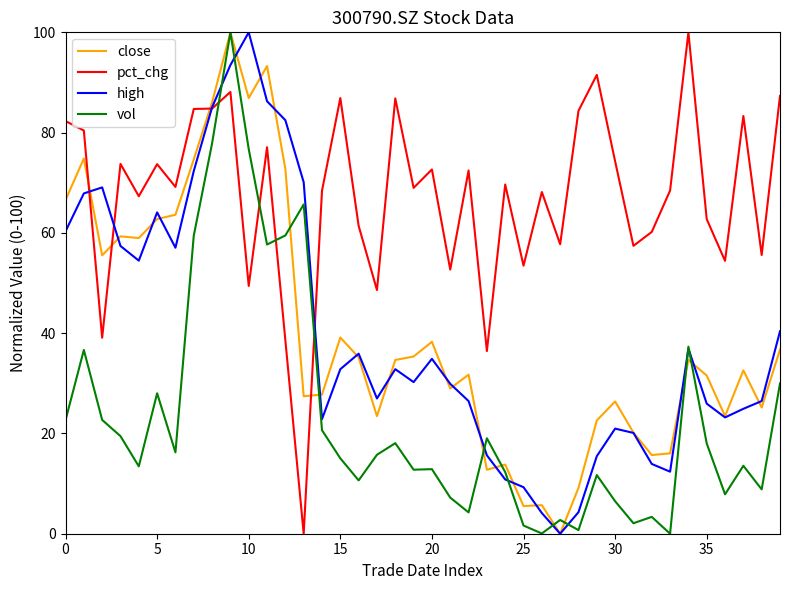

Does the chart display data point markers on the line(s)?

No